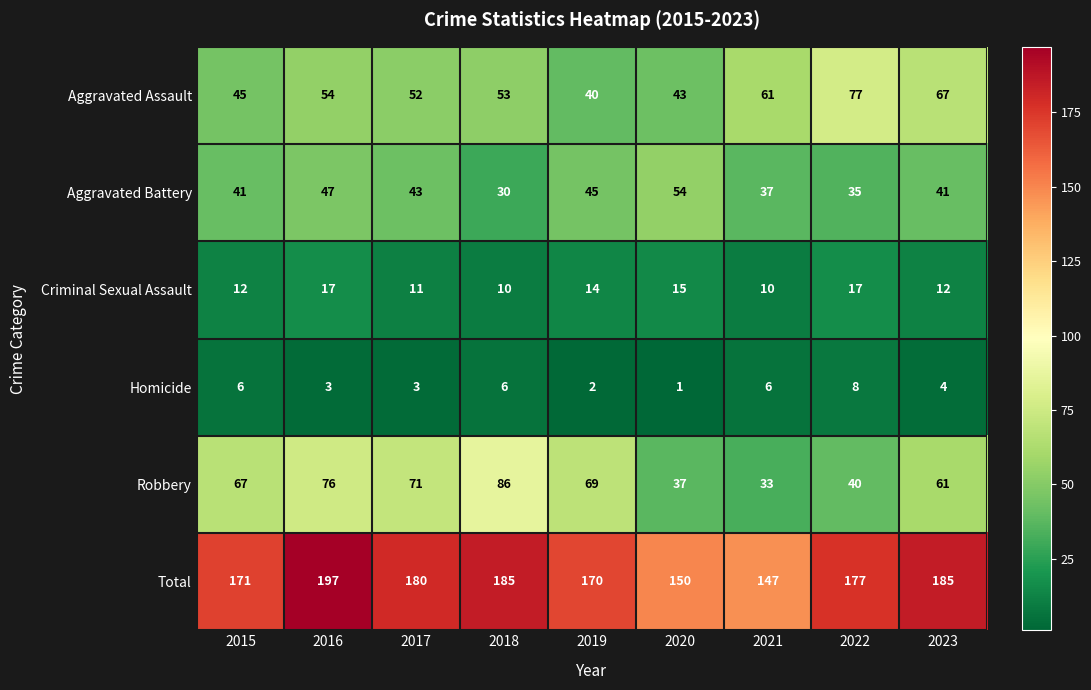

What is the sum of the Total values at 2019 and 2018?

355